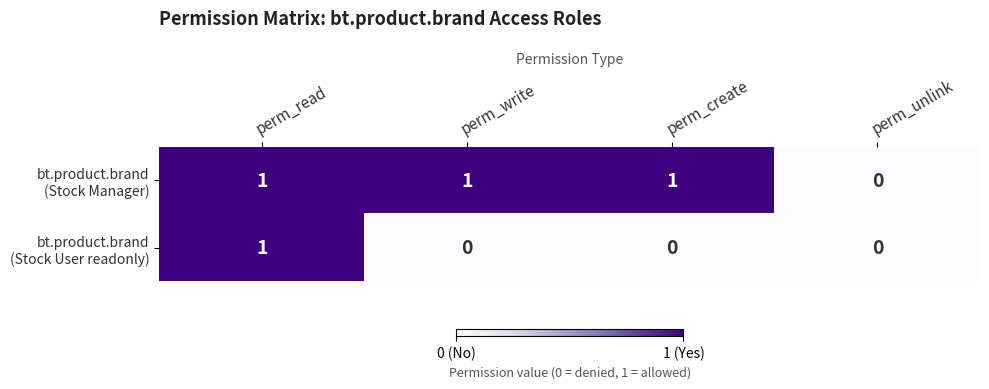

At which category is the sum across all series the highest?

perm_read